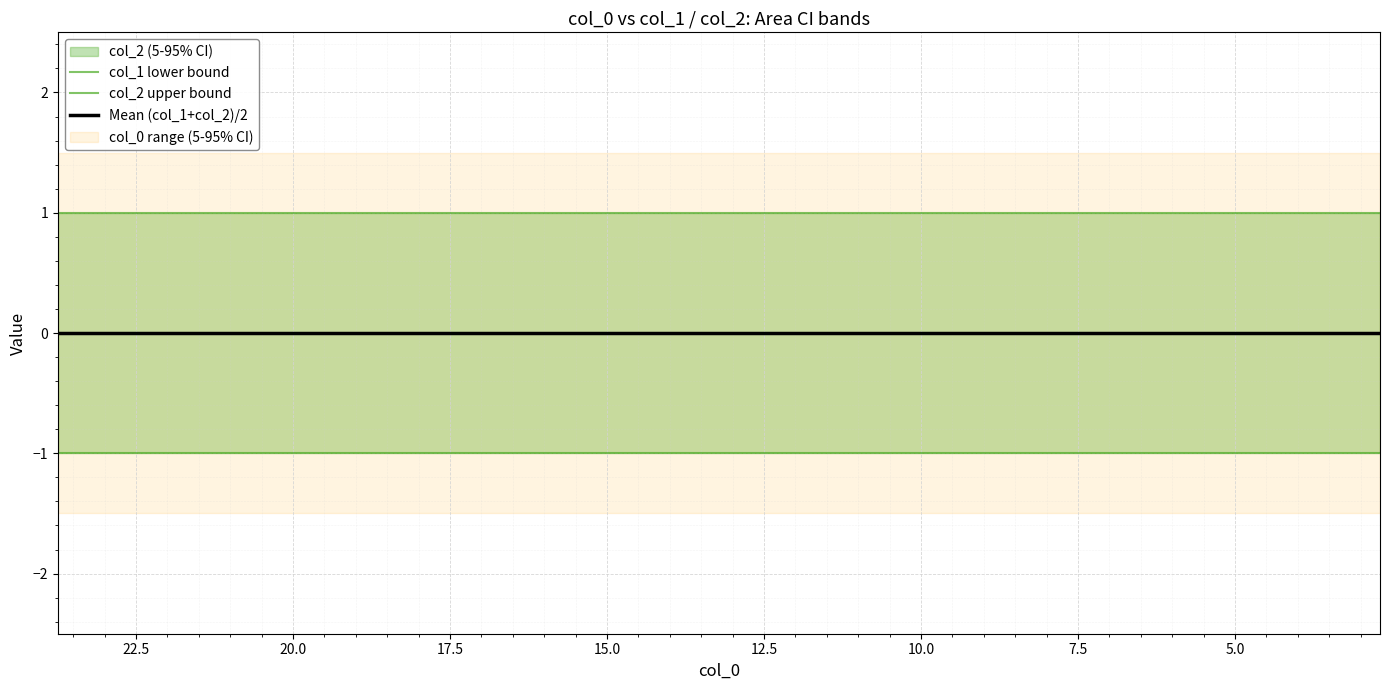

What is the smallest value displayed?

-1